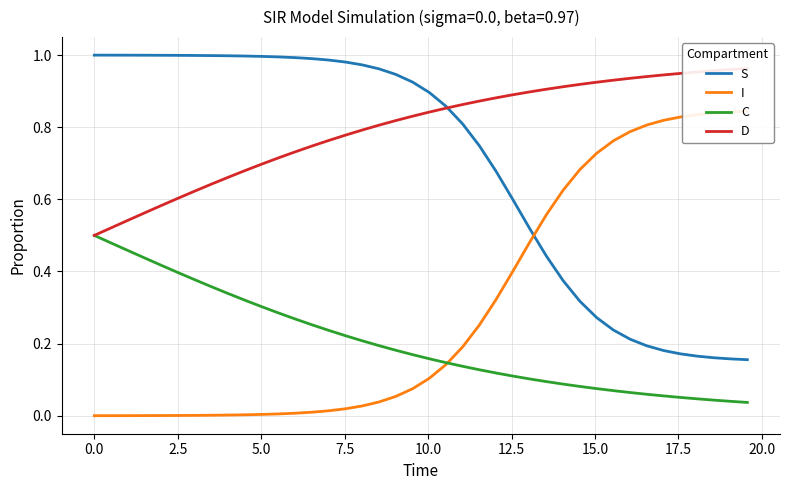

True or false: S and C intersect in this chart.

False